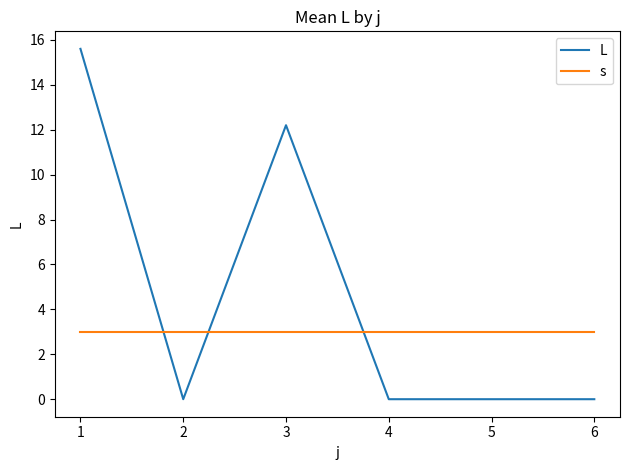

What is the difference between the highest and lowest values at 5?

3.0